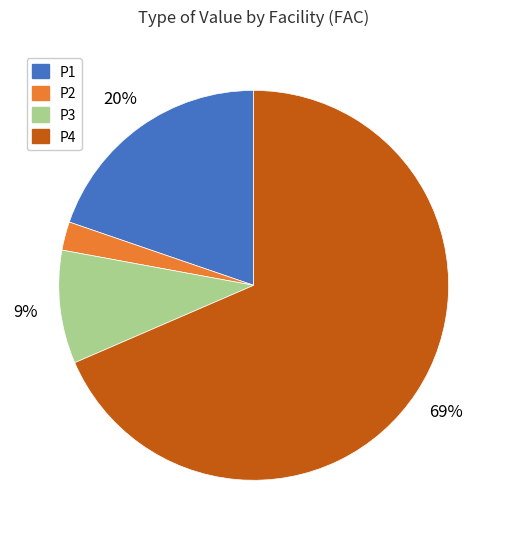

What percentage is the P2 slice, to the nearest percent?

2%